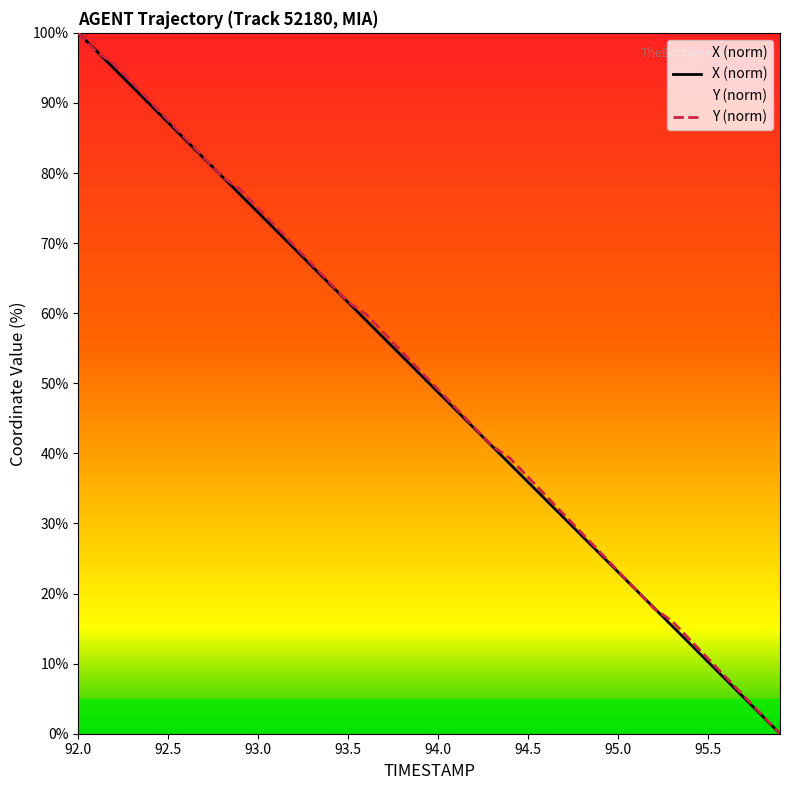

What is the greatest value displayed?

100.0